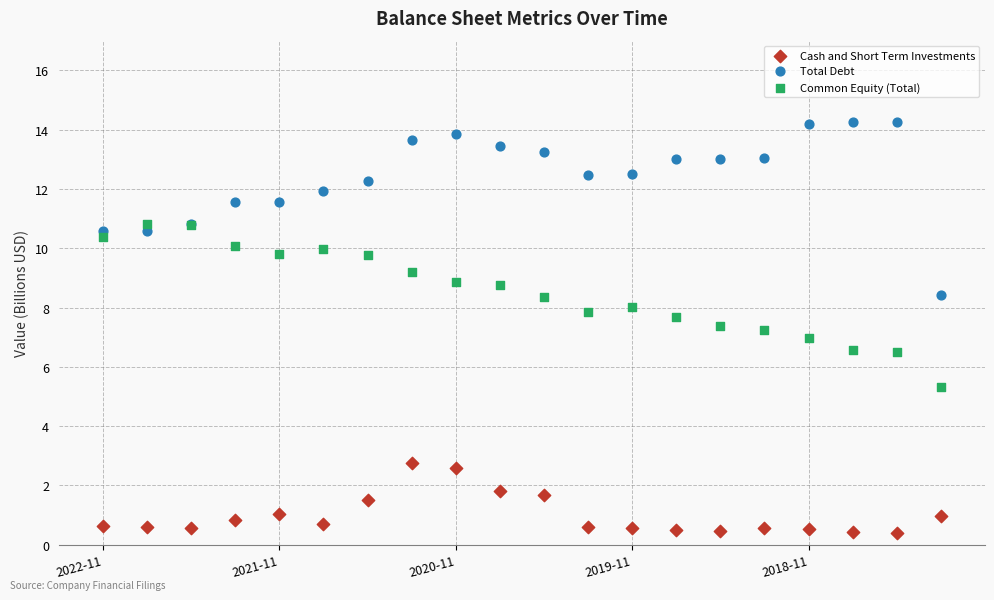

What are all the series names shown in the legend?

Cash and Short Term Investments, Total Debt, Common Equity (Total)